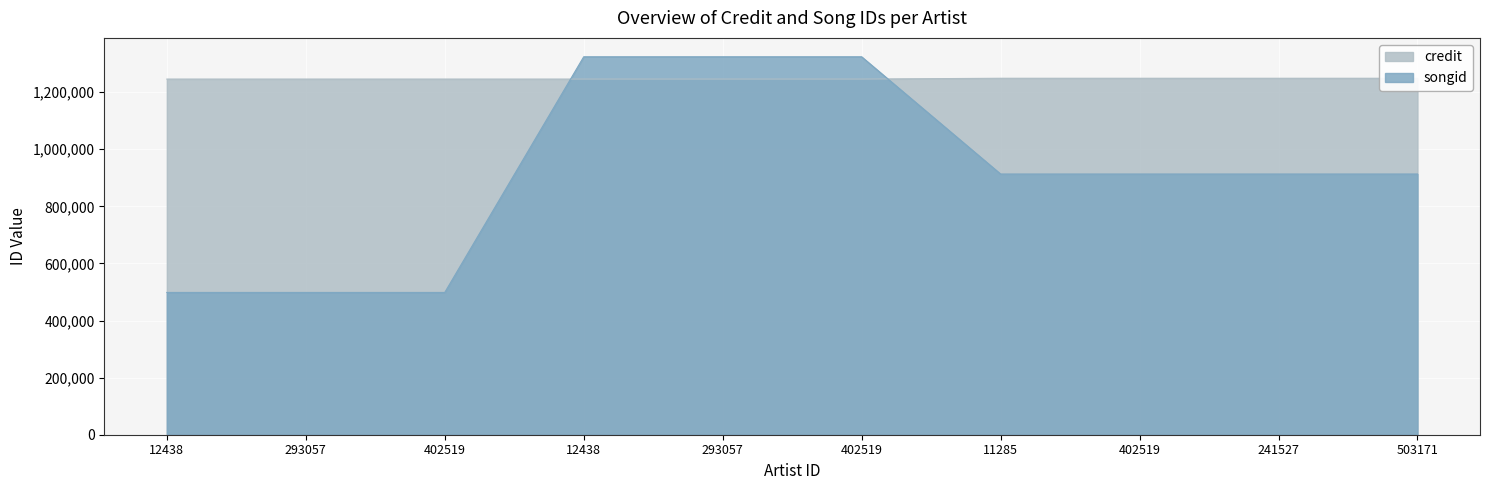

Reading left to right, what are all the values shown in this chart?

credit: 1245932	1245932	1245932	1245953	1245953	1245953	1248787	1248787	1248787	1248787
songid: 498414	498414	498414	1324030	1324030	1324030	913305	913305	913305	913305